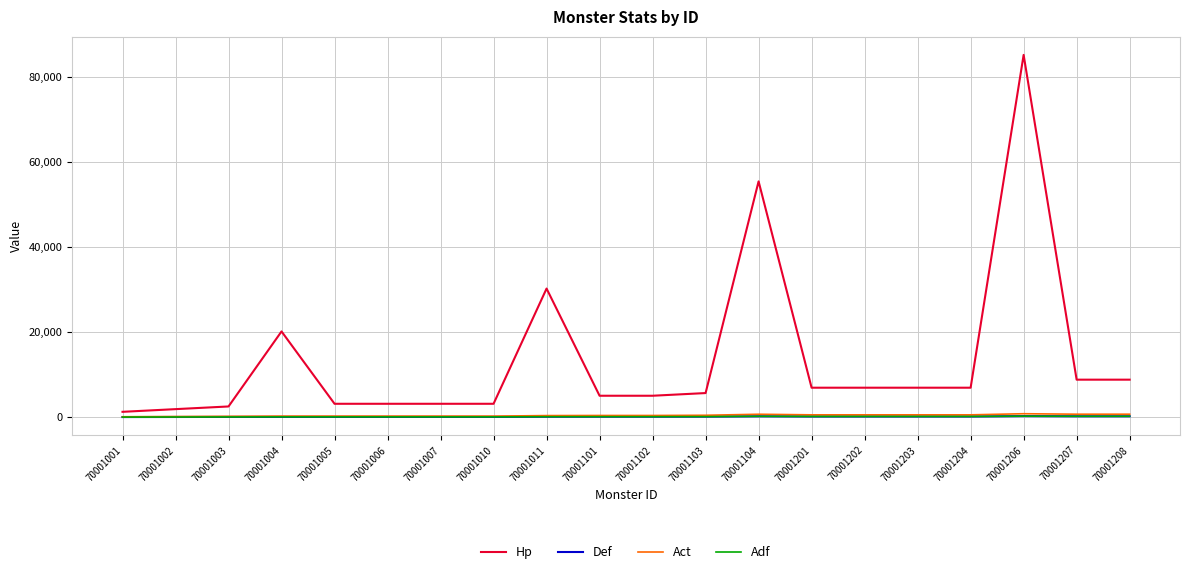

List the series in order of their peak value, highest first.

Hp, Act, Def, Adf